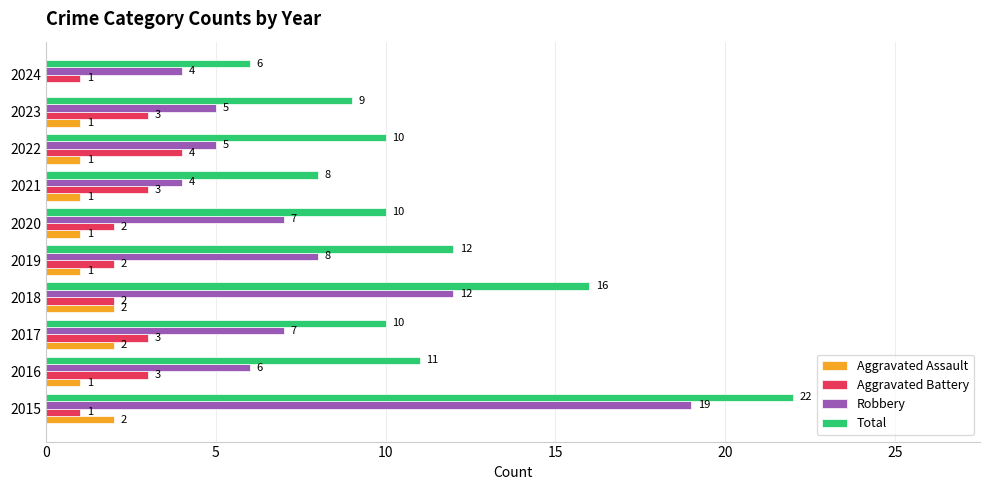

At which label does Total reach its peak?

2015